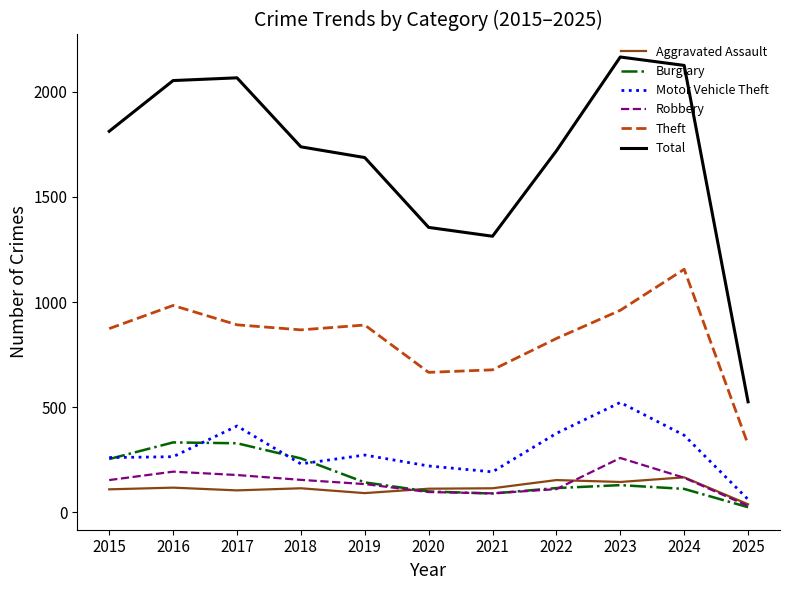

What is the difference between the maximum and minimum values in the Burglary series?

308